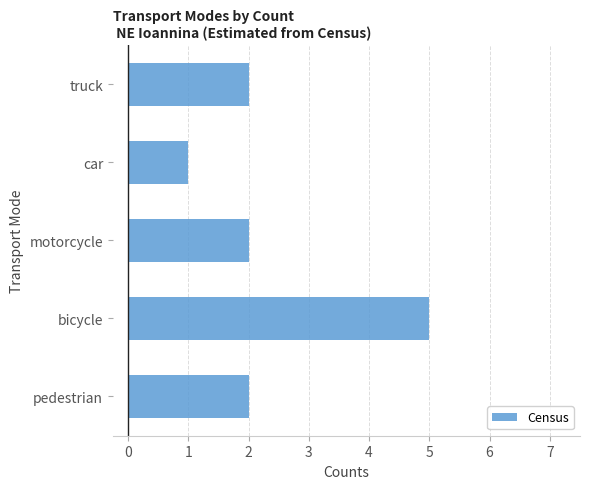

What is the sum of all values?

12